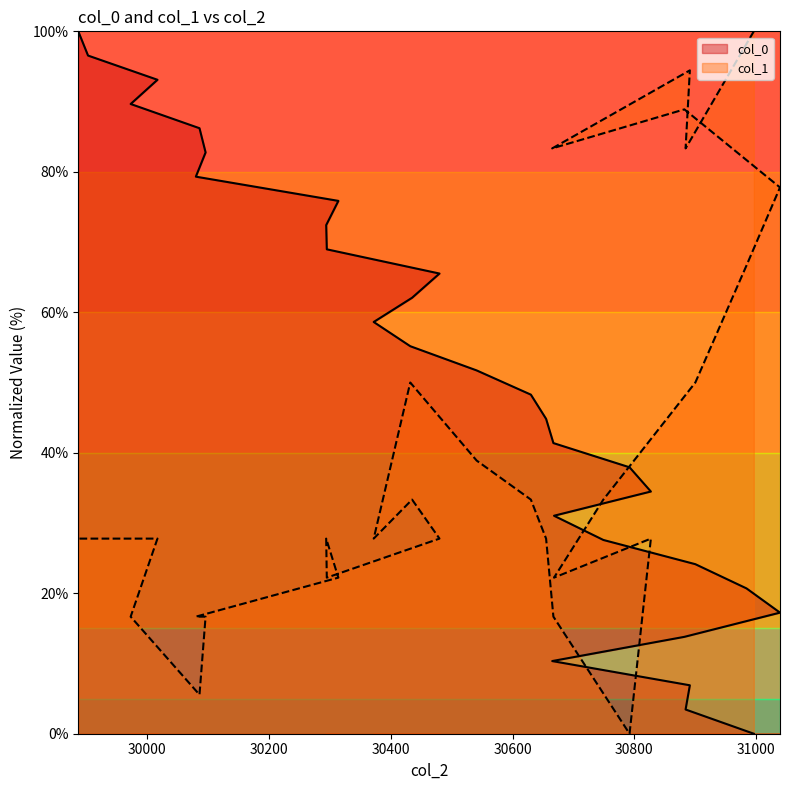

What is the total value across all series at 30884?

86.8